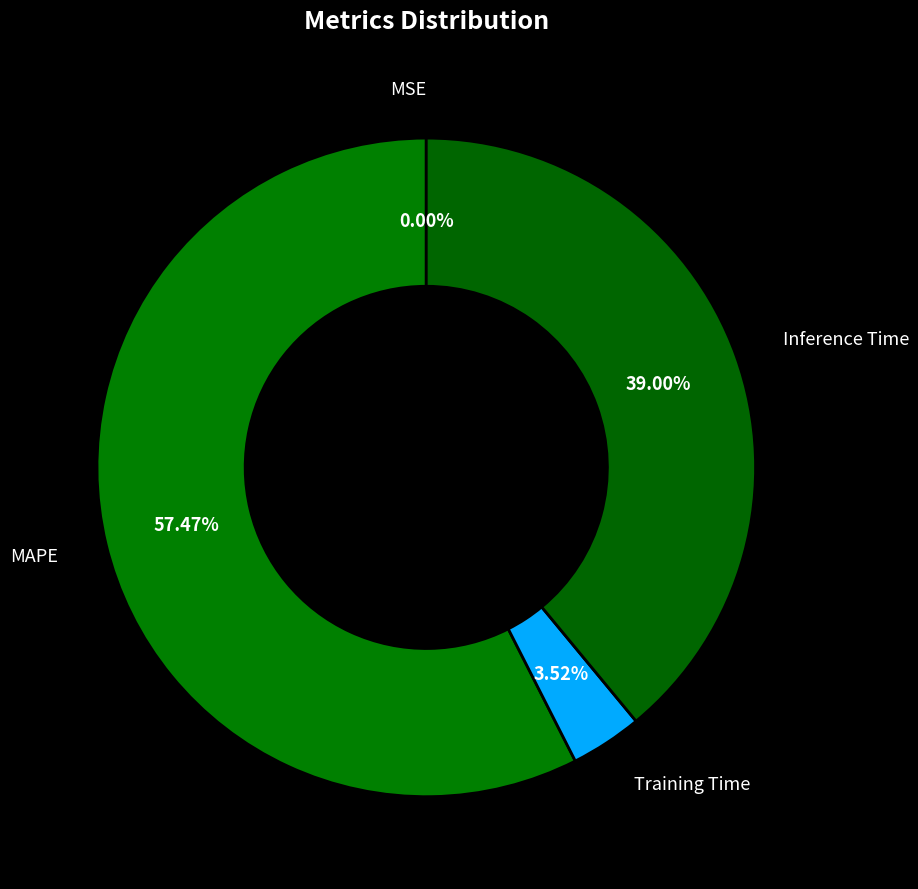

Does MAPE account for over 50% of the chart?

Yes